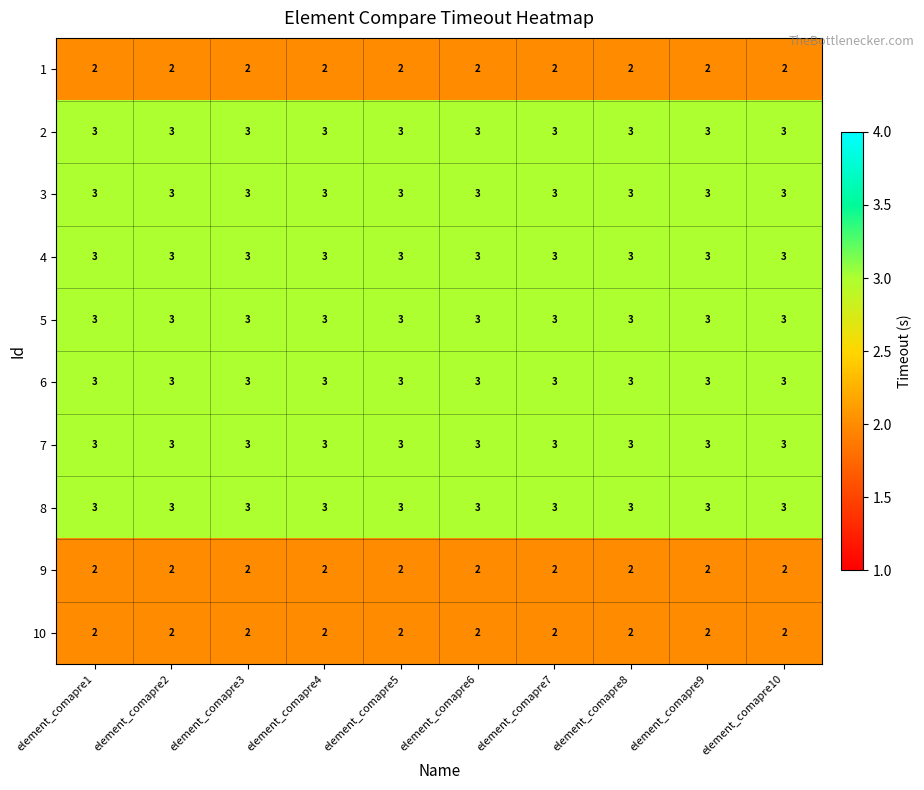

What is the lowest value of the 7 series?

3